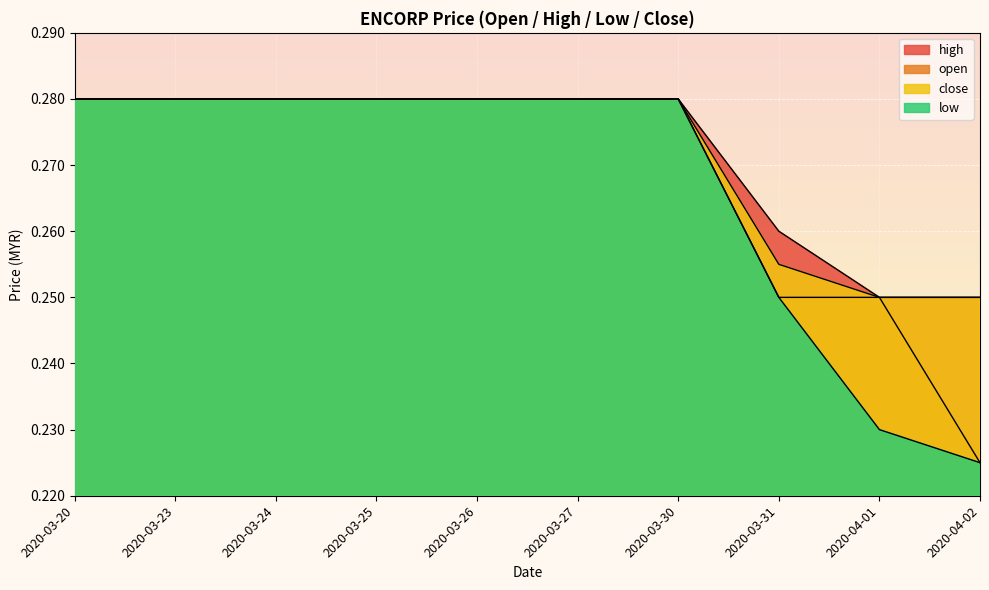

True or false: close and high intersect in this chart.

False